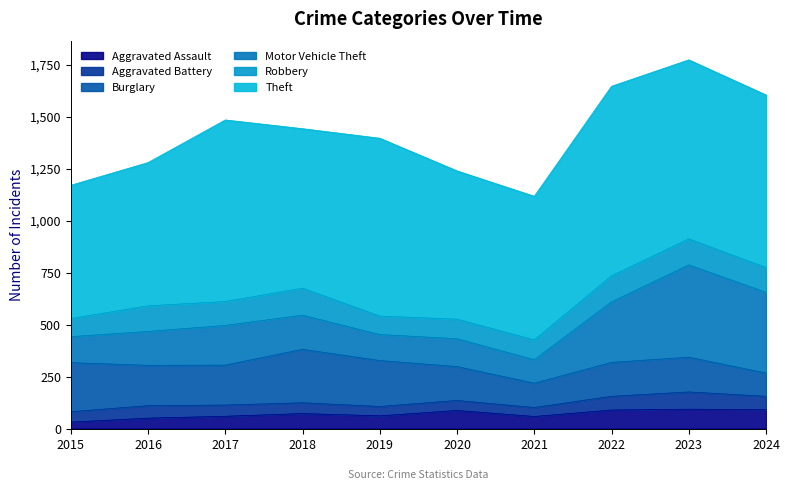

Which series changed the most between 2015 and 2018?

Theft